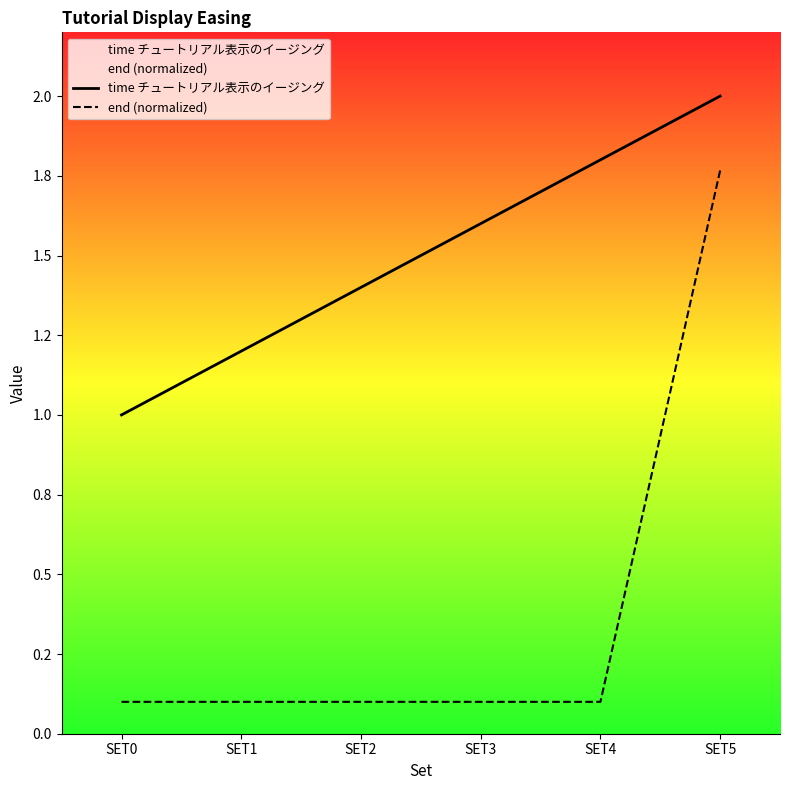

Does the chart display data point markers on the line(s)?

No